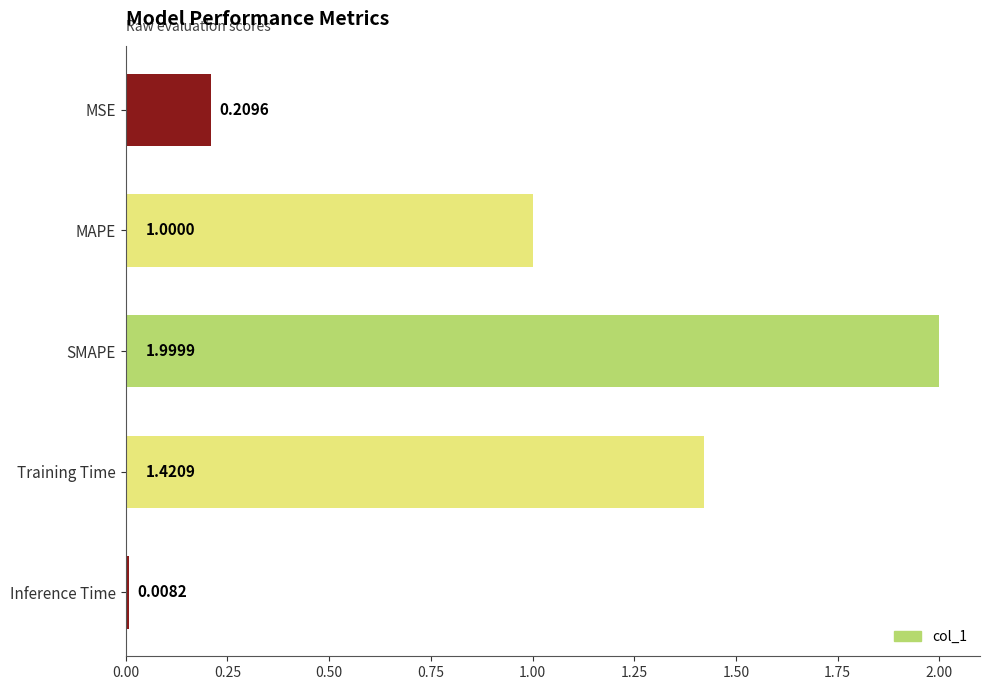

How many bars are there in total?

5